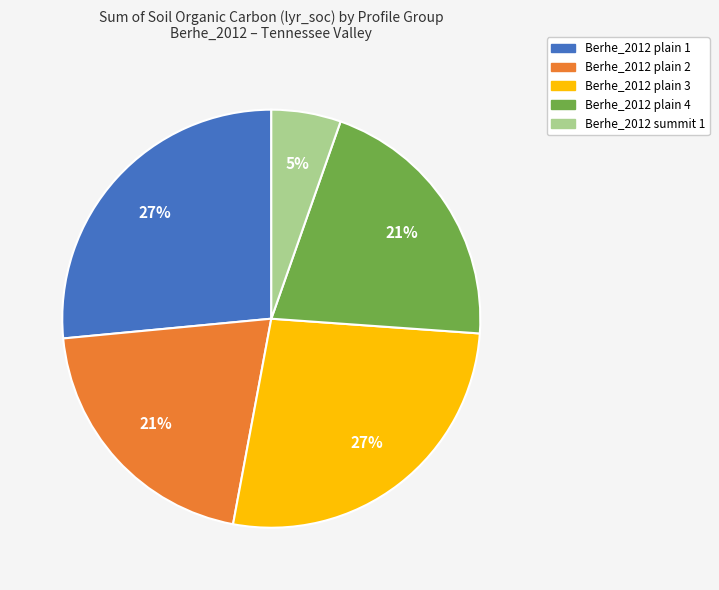

How many slices are in this pie chart?

5